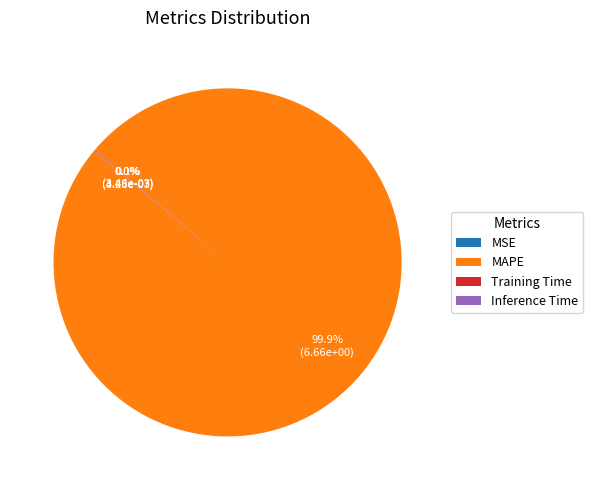

Is there a majority slice in this chart?

Yes